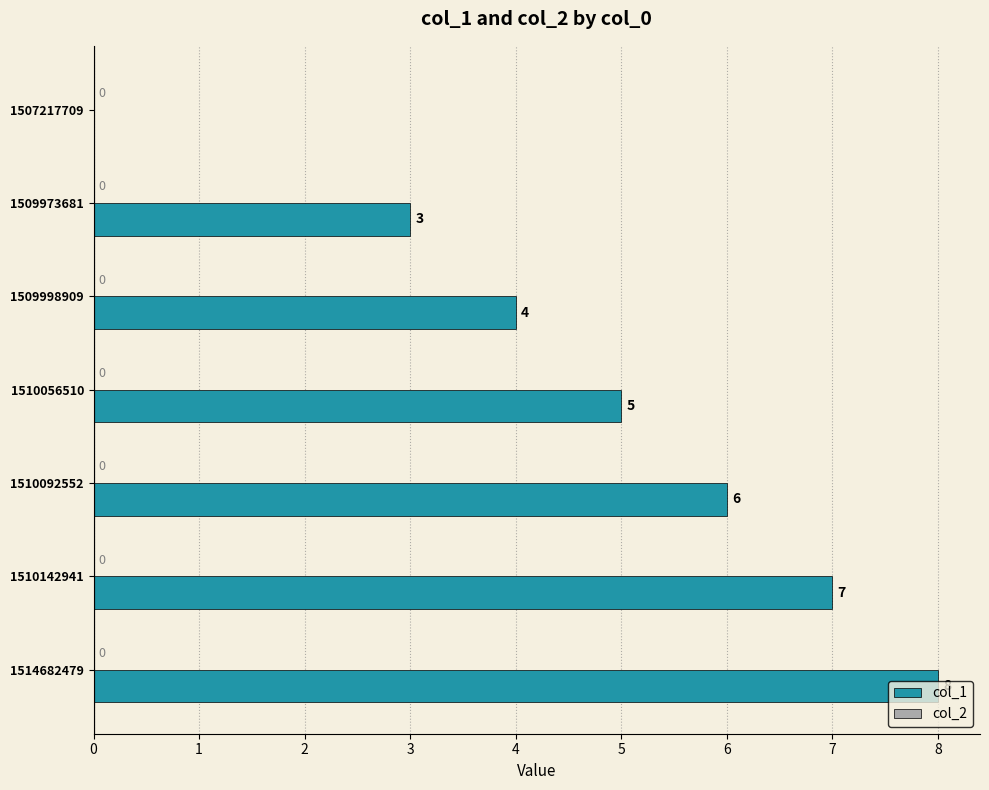

What is the greatest value displayed?

8